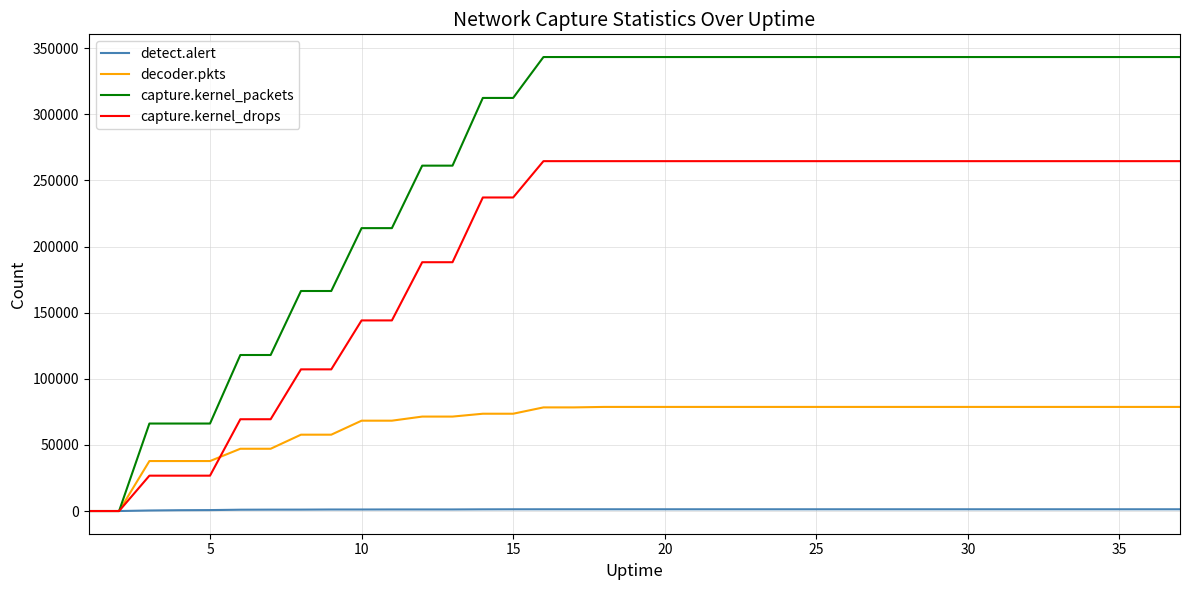

Which series has the widest spread of values?

capture.kernel_packets